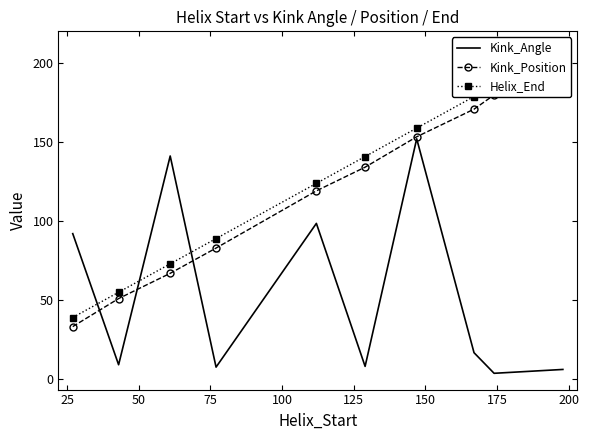

What is the maximum value for Kink_Angle?

152.2